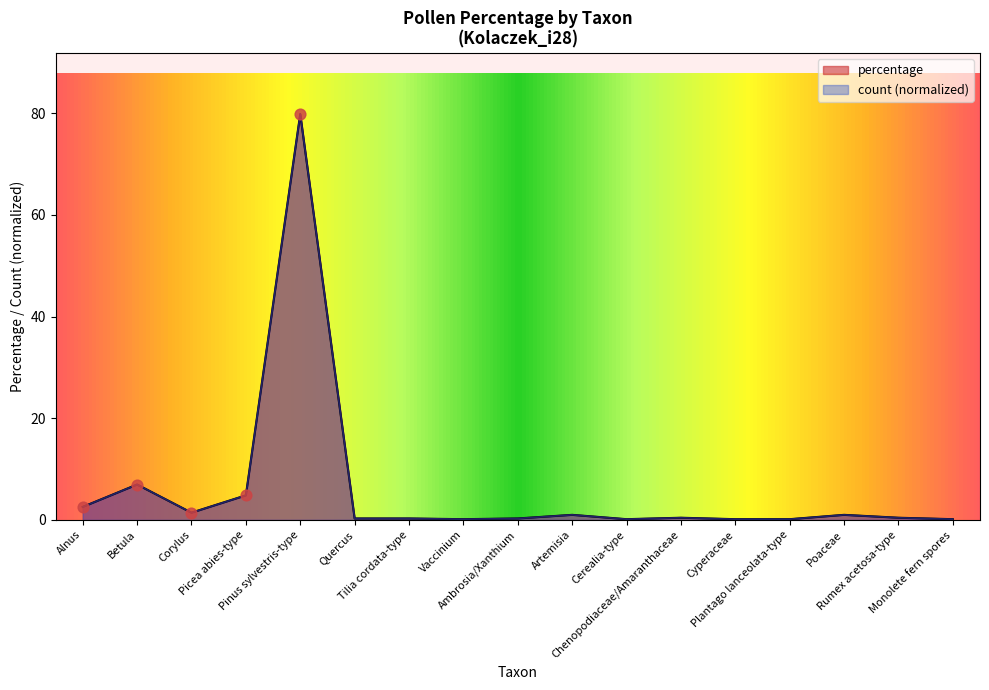

Which series has the largest total across all categories?

percentage